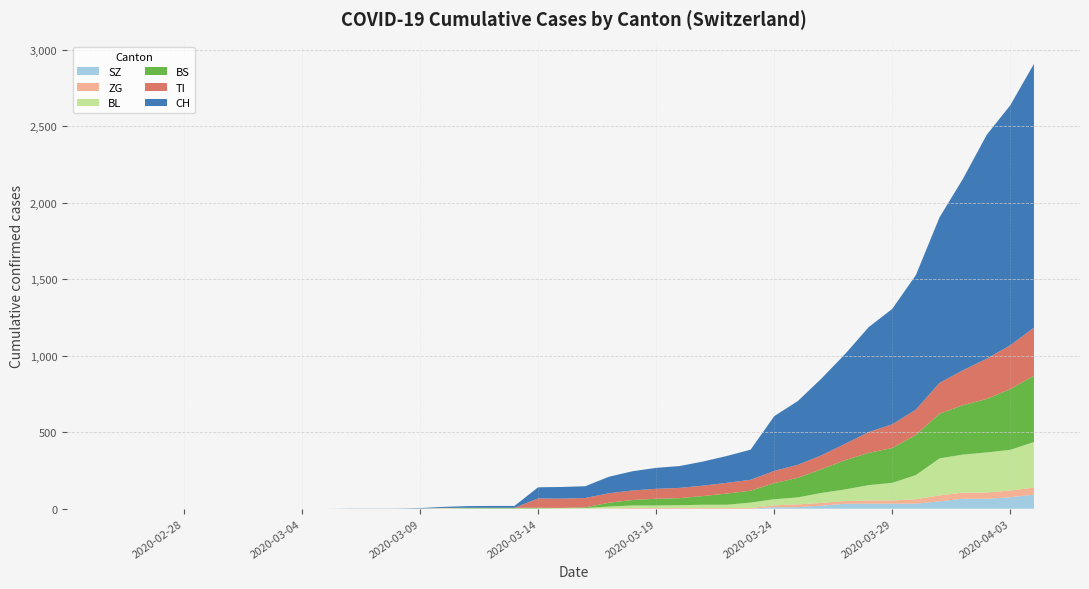

How many lines are shown in the chart?

6